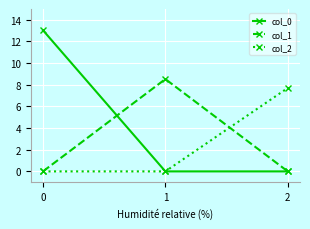

List the series in order of their peak value, highest first.

col_0, col_1, col_2